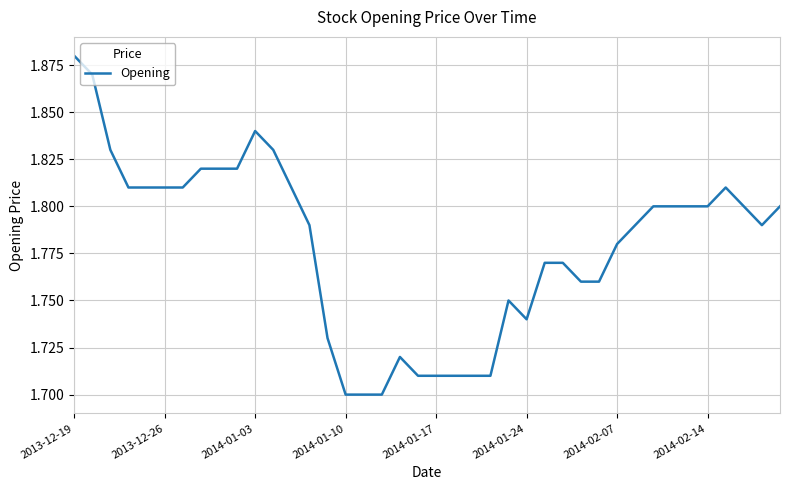

Reading left to right, transcribe all the data shown in this chart.

1.9	1.9	1.8	1.8	1.8	1.8	1.8	1.8	1.8	1.8	1.8	1.8	1.8	1.8	1.7	1.7	1.7	1.7	1.7	1.7	1.7	1.7	1.7	1.7	1.8	1.7	1.8	1.8	1.8	1.8	1.8	1.8	1.8	1.8	1.8	1.8	1.8	1.8	1.8	1.8